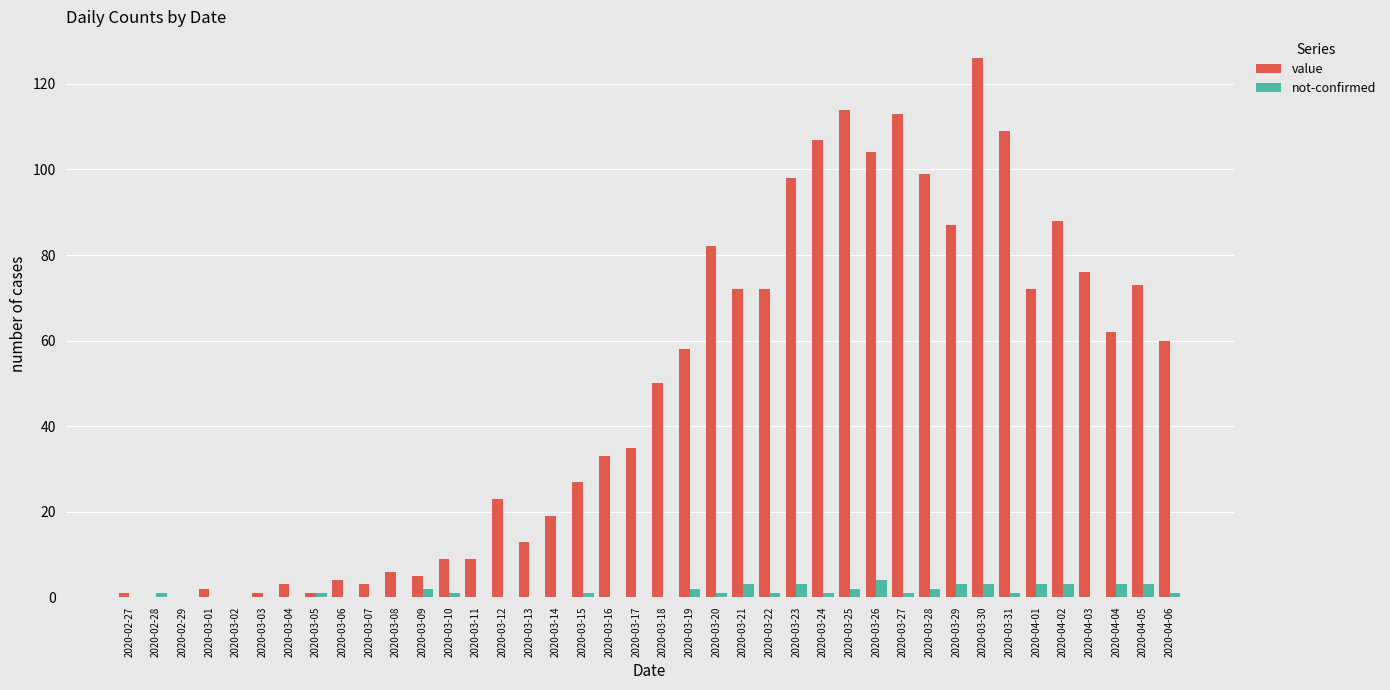

Which series has the largest range (max minus min)?

value